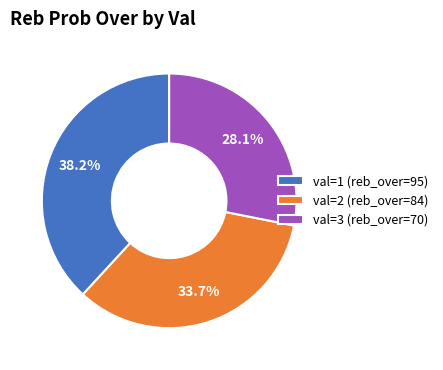

What is the smallest slice in the pie chart?

val=3 (reb_over=70)